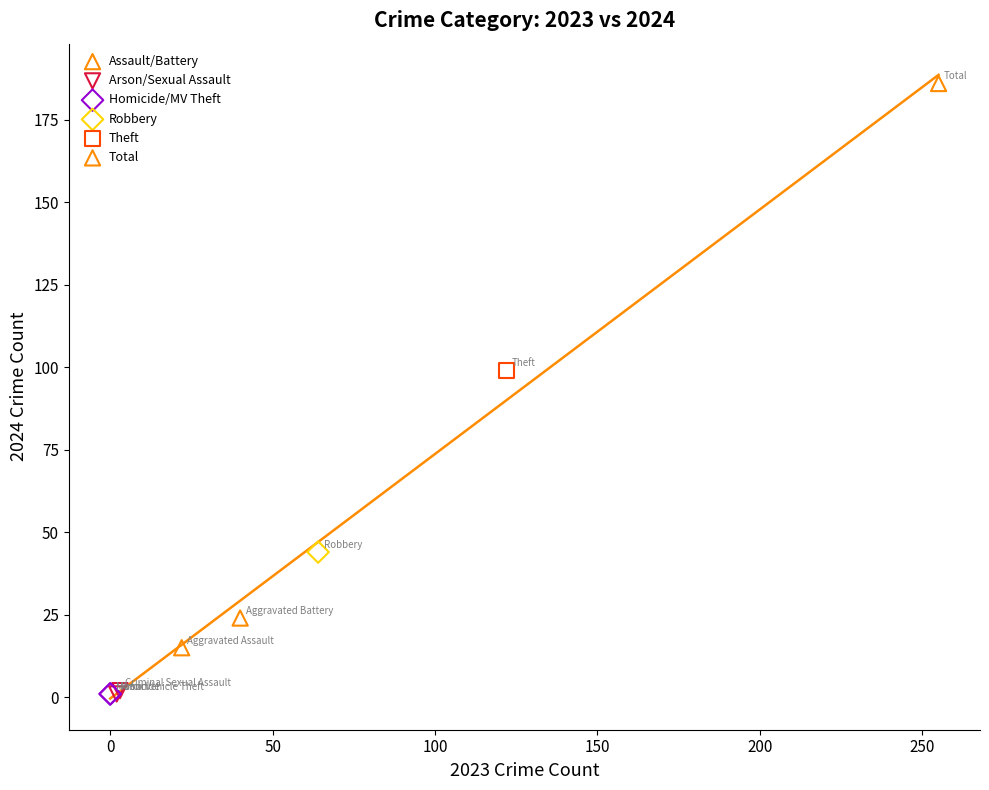

Which series reaches the maximum Y coordinate?

Total